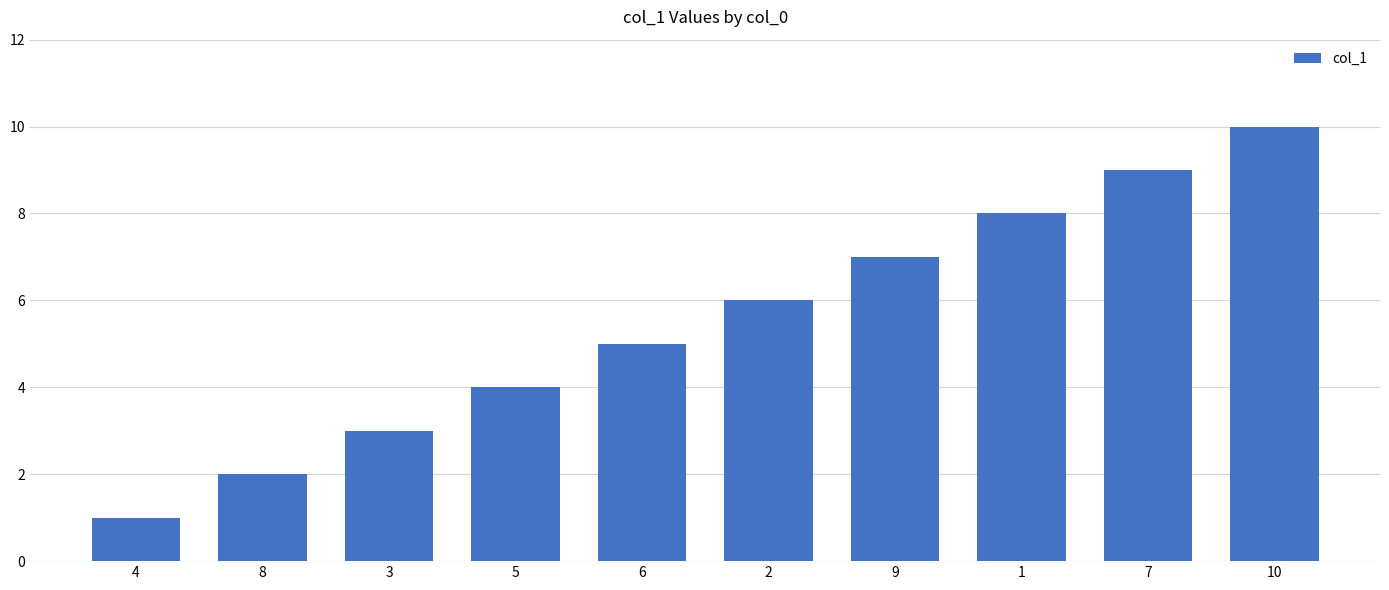

Which label corresponds to the smallest value in the chart?

4